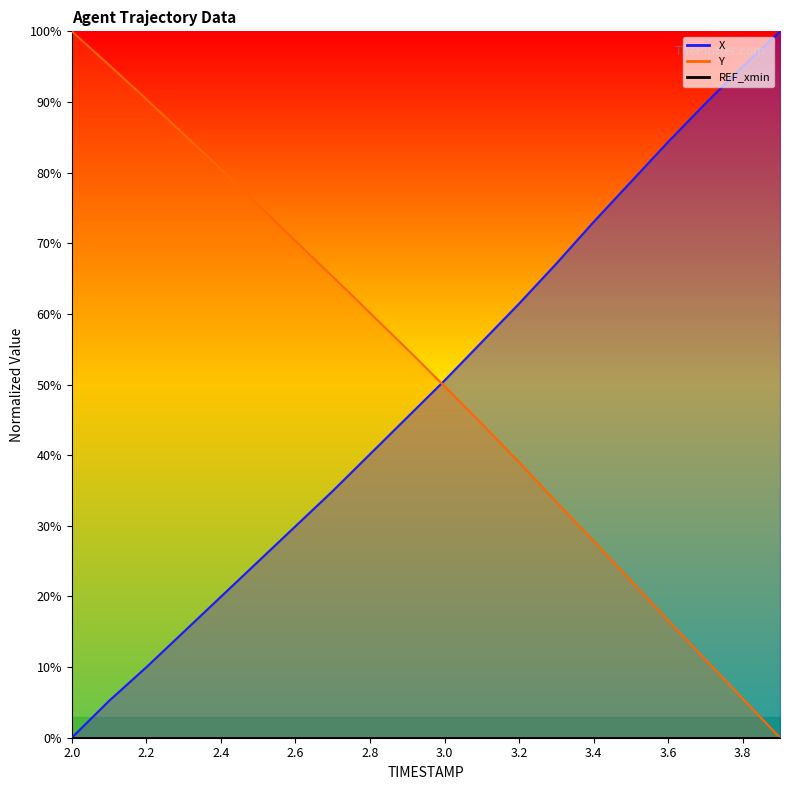

What is the value of the Y point at the 4th from the left?

85.5